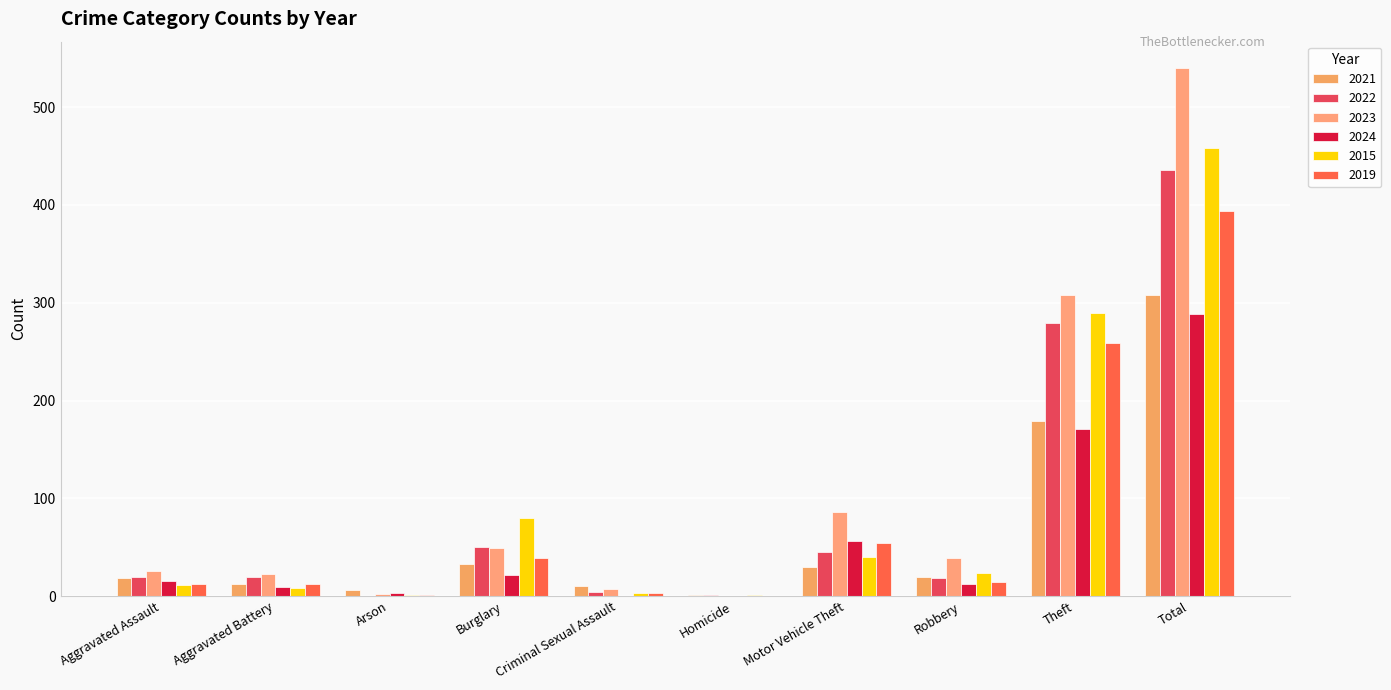

Count the number of data series in this chart.

6